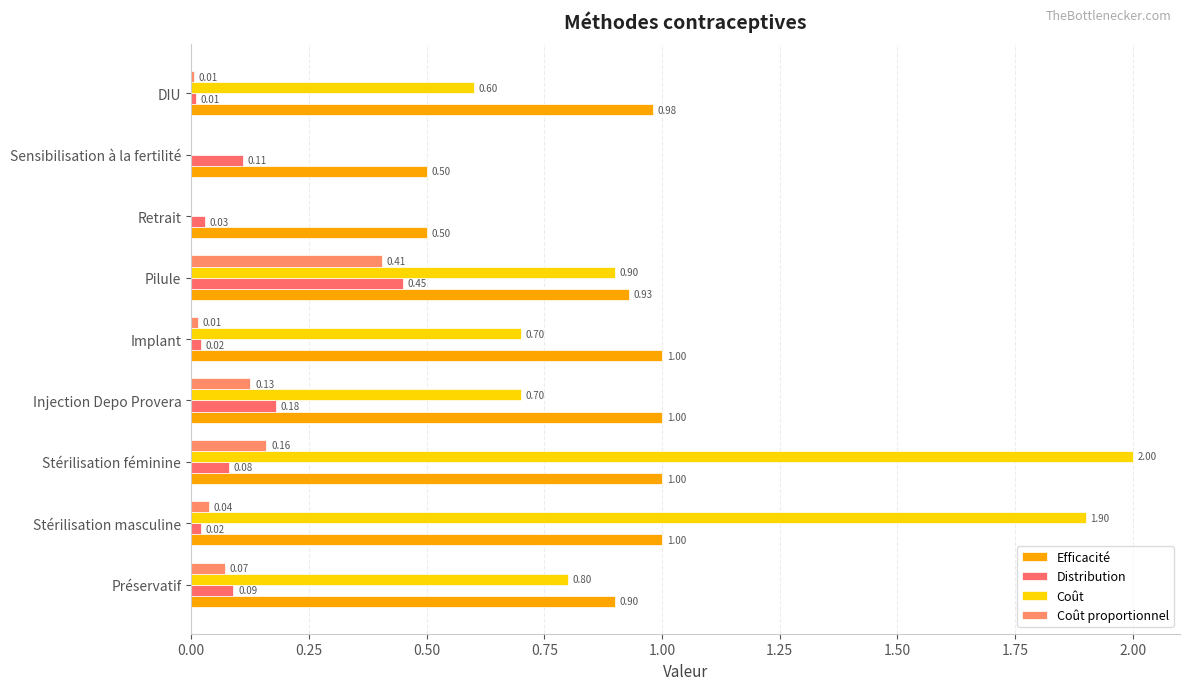

How many positive values does the Coût series have?

7